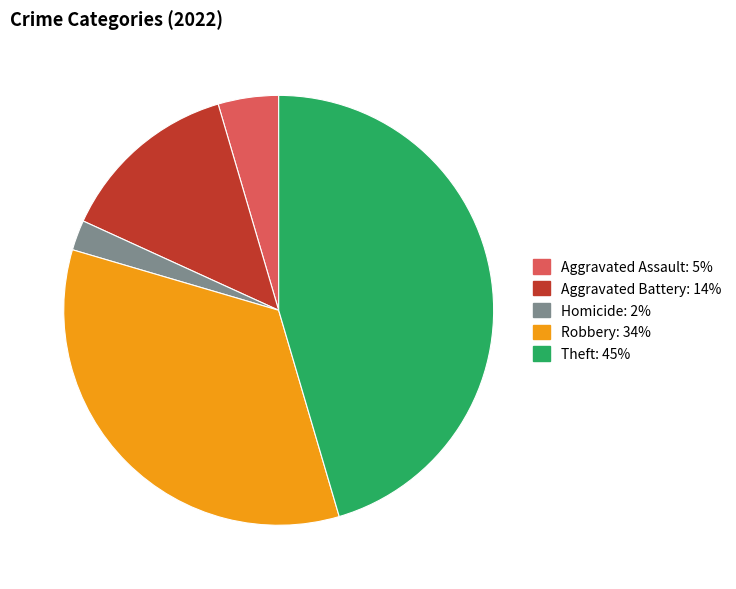

Does any single category account for the majority?

No